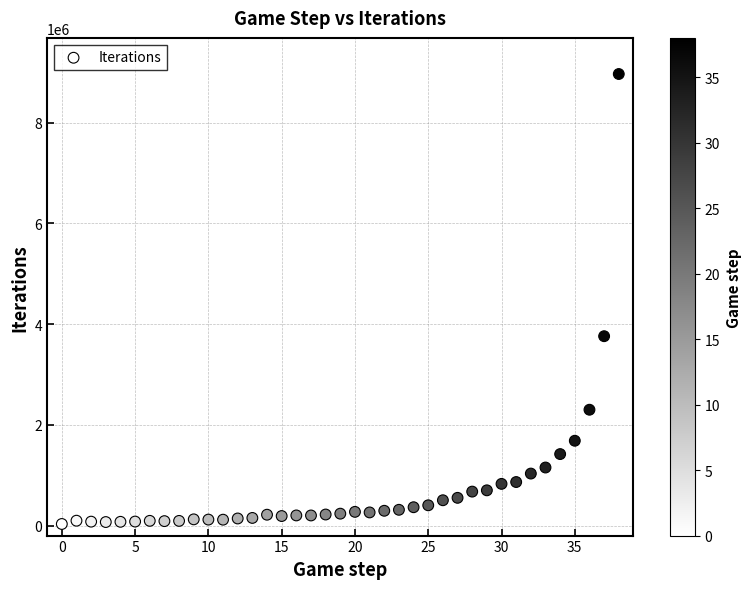

What is the range of Y values (max minus min)?

8935625